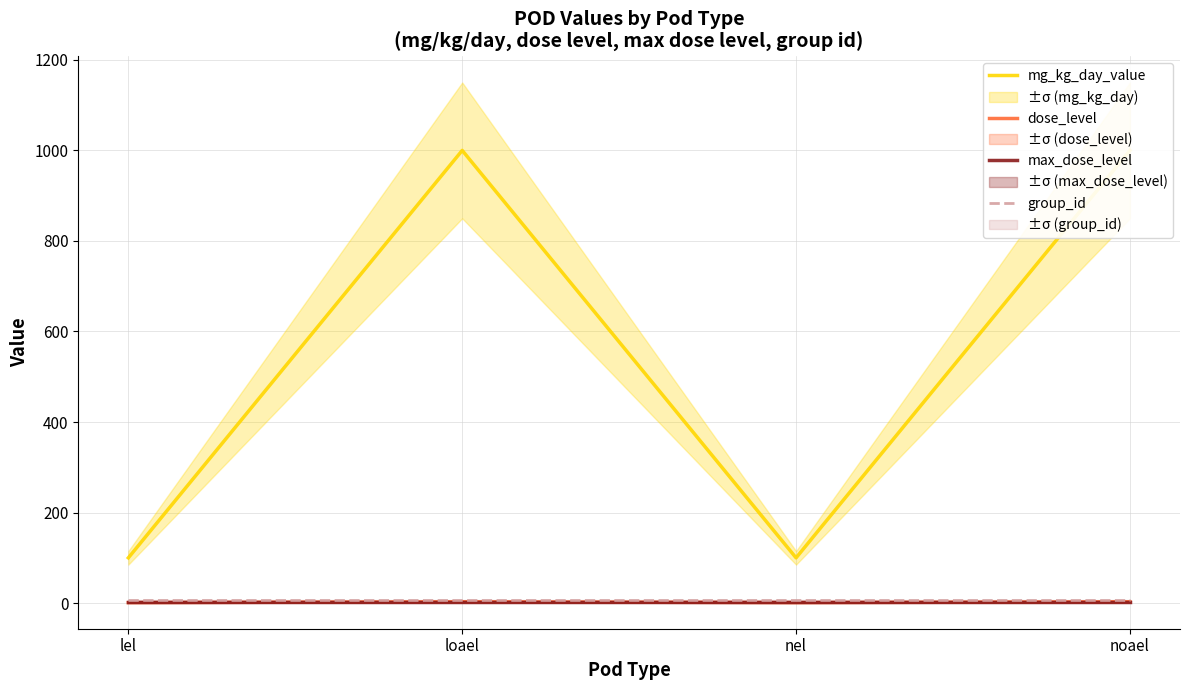

What are all the series names shown in the legend?

mg_kg_day_value, dose_level, max_dose_level, group_id